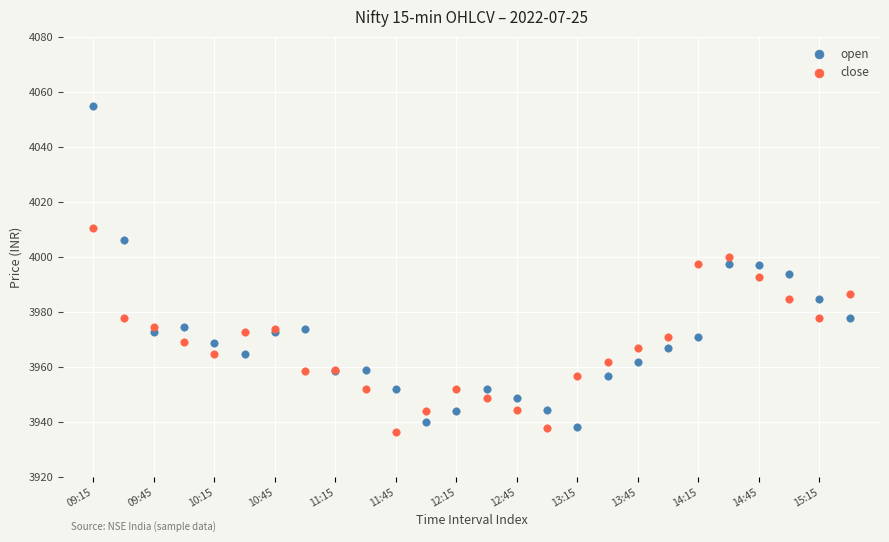

Which series reaches the maximum Y coordinate?

open